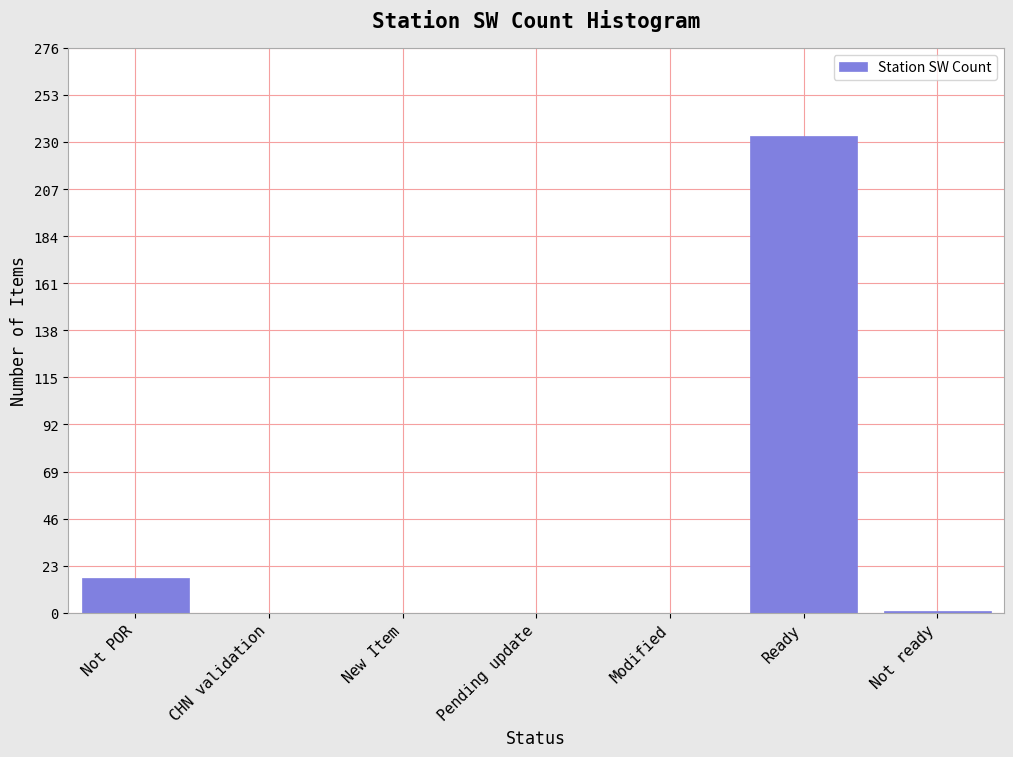

What is the maximum value shown in the chart?

233